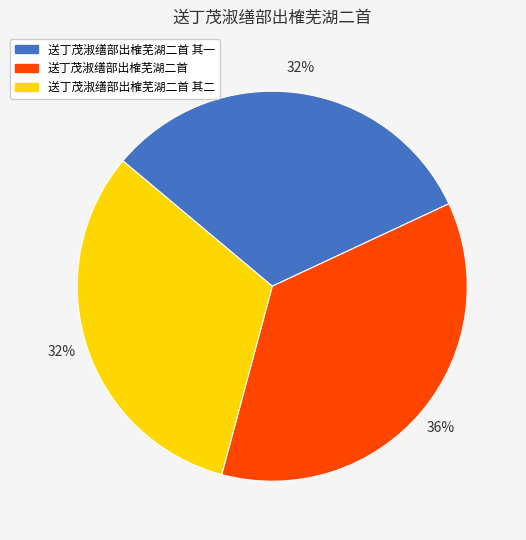

Is it true that 送丁茂淑缮部出榷芜湖二首 其二 is 32% of the pie?

True